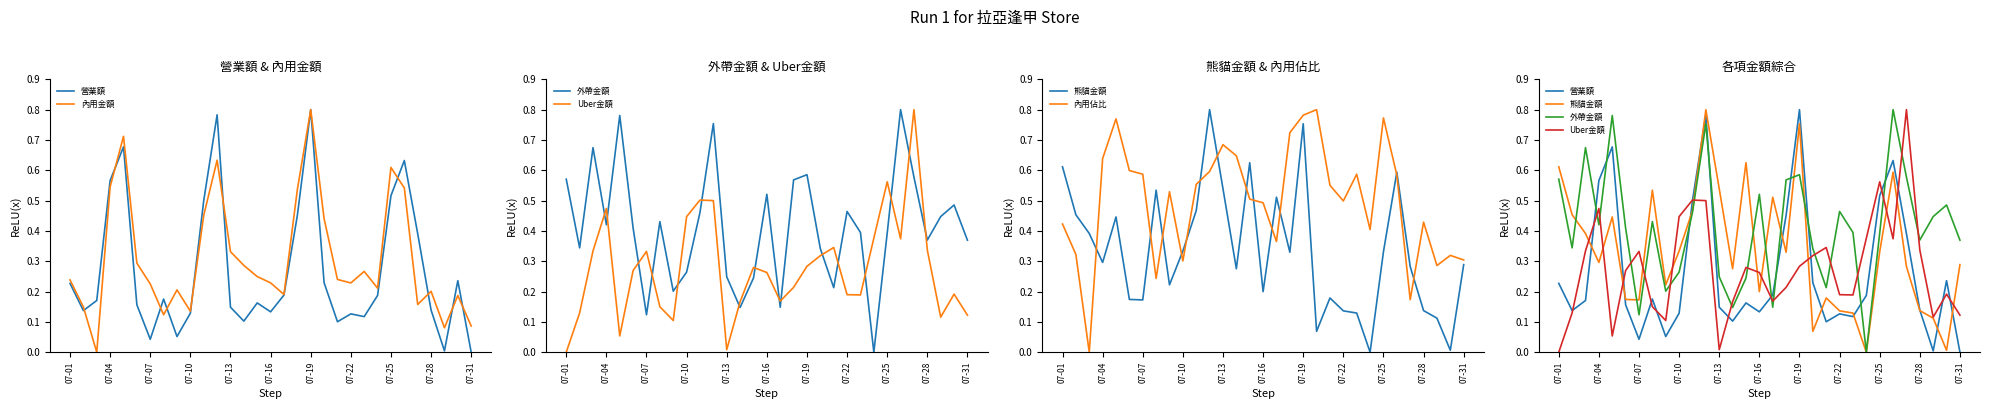

Reading left to right, list all the values displayed in this chart.

營業額: 0.2	0.1	0.2	0.6	0.7	0.2	0.0	0.2	0.1	0.1	0.5	0.8	0.1	0.1	0.2	0.1	0.2	0.5	0.8	0.2	0.1	0.1	0.1	0.2	0.5	0.6	0.4	0.1	0.0	0.2	0.0
內用金額: 0.2	0.1	0.0	0.5	0.7	0.3	0.2	0.1	0.2	0.1	0.5	0.6	0.3	0.3	0.2	0.2	0.2	0.5	0.8	0.4	0.2	0.2	0.3	0.2	0.6	0.5	0.2	0.2	0.1	0.2	0.1
外帶金額: 0.6	0.3	0.7	0.4	0.8	0.4	0.1	0.4	0.2	0.3	0.5	0.8	0.2	0.1	0.2	0.5	0.1	0.6	0.6	0.3	0.2	0.5	0.4	0.0	0.4	0.8	0.6	0.4	0.4	0.5	0.4
Uber金額: 0.0	0.1	0.3	0.5	0.1	0.3	0.3	0.2	0.1	0.4	0.5	0.5	0.0	0.2	0.3	0.3	0.2	0.2	0.3	0.3	0.3	0.2	0.2	0.4	0.6	0.4	0.8	0.3	0.1	0.2	0.1
熊貓金額: 0.6	0.5	0.4	0.3	0.4	0.2	0.2	0.5	0.2	0.3	0.5	0.8	0.5	0.3	0.6	0.2	0.5	0.3	0.8	0.1	0.2	0.1	0.1	0.0	0.3	0.6	0.3	0.1	0.1	0.0	0.3
內用佔比: 0.4	0.3	0.0	0.6	0.8	0.6	0.6	0.2	0.5	0.3	0.6	0.6	0.7	0.6	0.5	0.5	0.4	0.7	0.8	0.8	0.6	0.5	0.6	0.4	0.8	0.6	0.2	0.4	0.3	0.3	0.3